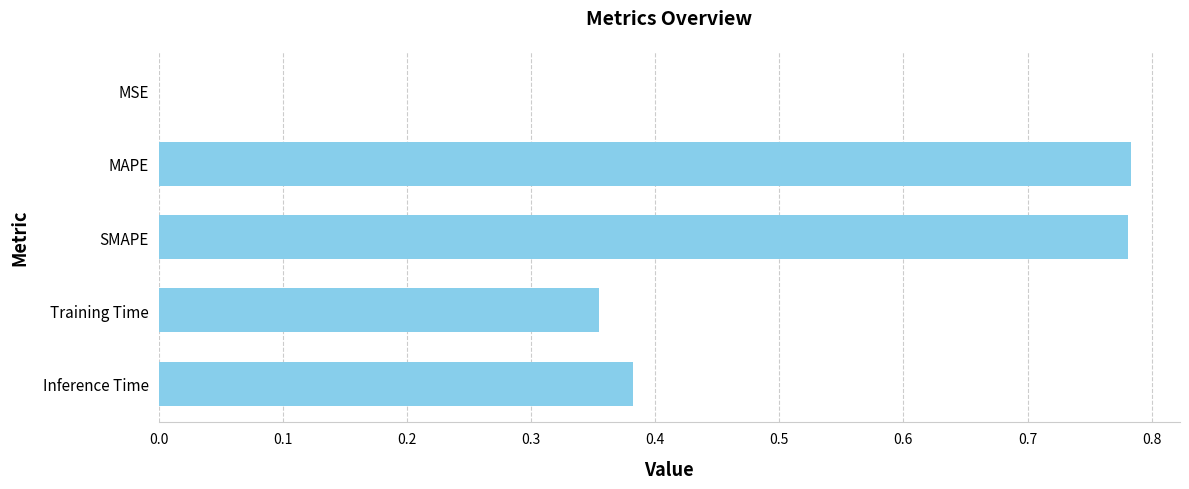

How many series are shown in this chart?

1